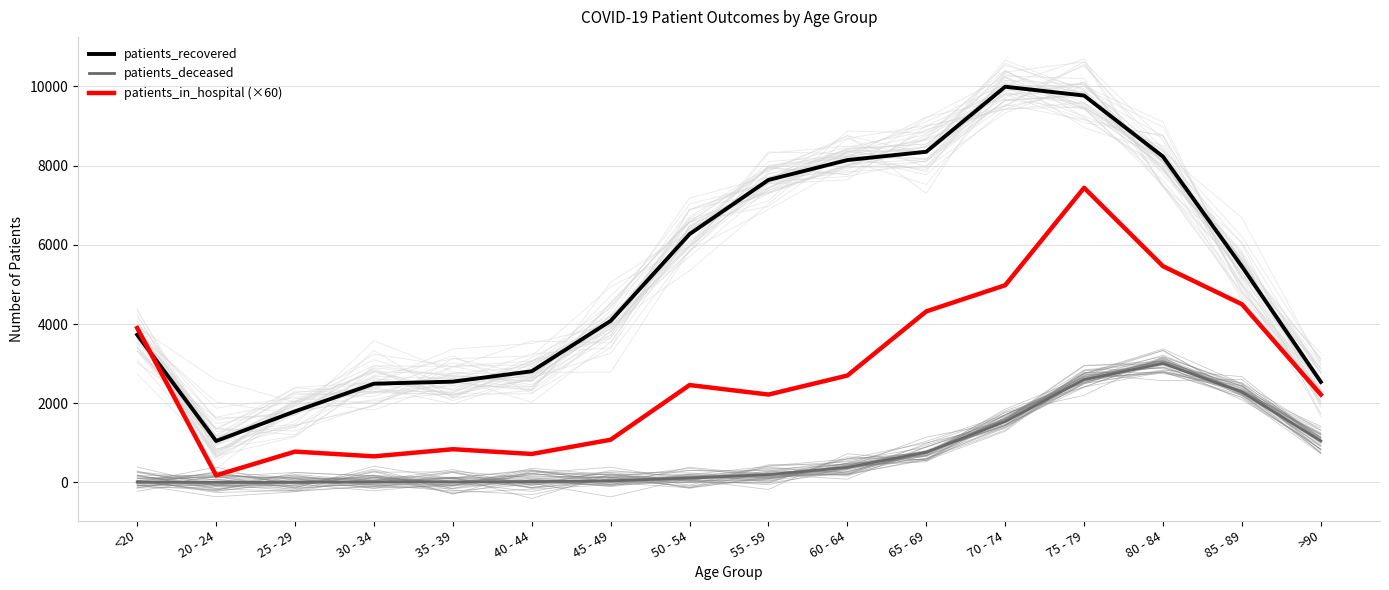

The value of patients_recovered at 30 - 34 is 1168. True or false?

False